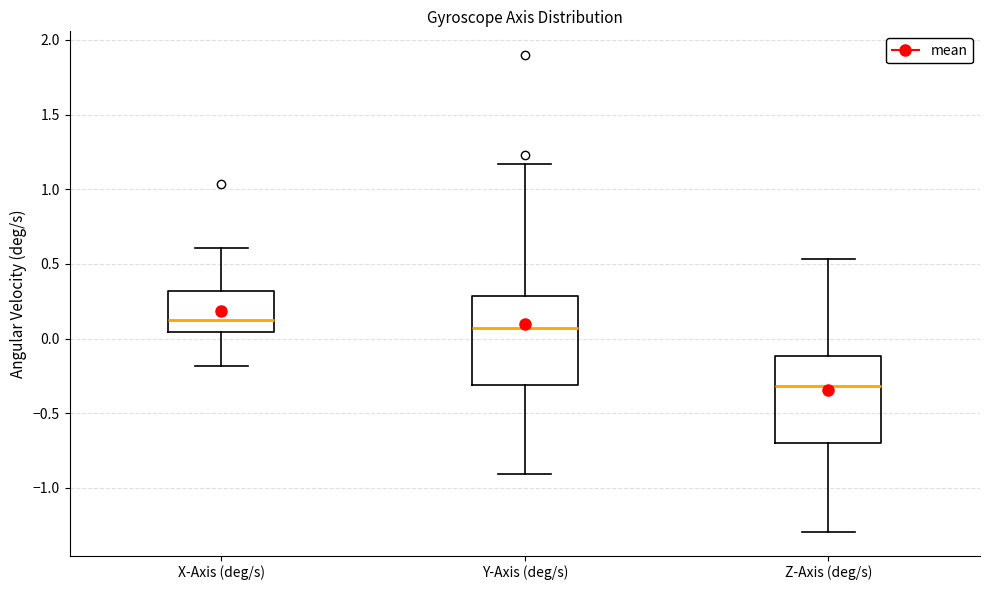

Reading left to right, transcribe this box plot: for each box, give where its median line is, the range the box spans, and where its two whiskers end, as read against the y-axis. The values are not printed on the chart, so give them approximately, as read against the axis.

X-Axis (deg/s): median 0.10, box 0.05 to 0.30, whiskers -0.20 to 0.60
Y-Axis (deg/s): median 0.05, box -0.30 to 0.30, whiskers -0.90 to 1.15
Z-Axis (deg/s): median -0.30, box -0.70 to -0.10, whiskers -1.30 to 0.55